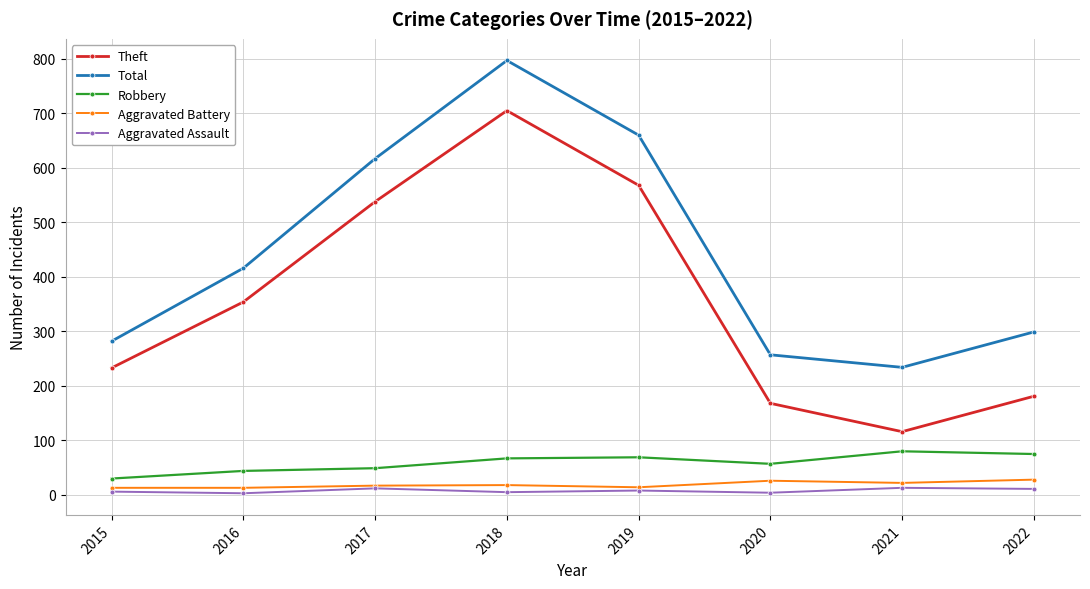

Which series has the widest spread of values?

Theft